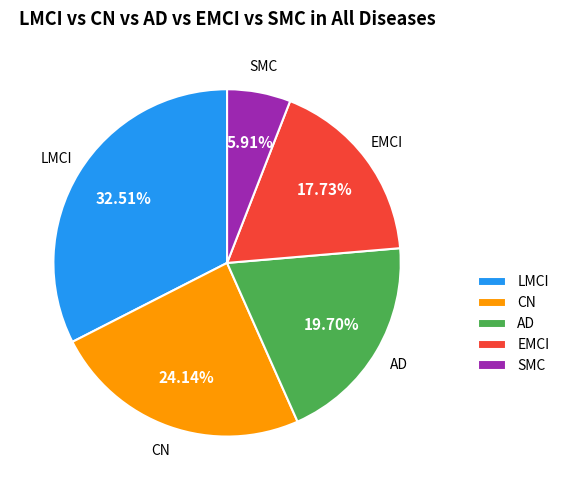

What is the ratio of the value at AD to the value at SMC?

3.3